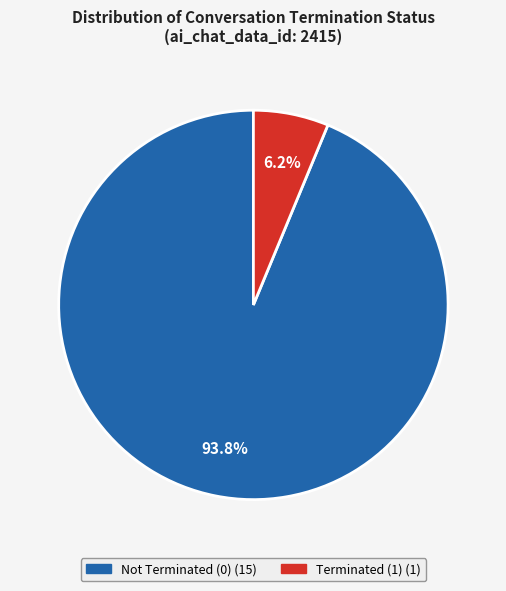

Is there any slice that represents more than half of the pie?

Yes